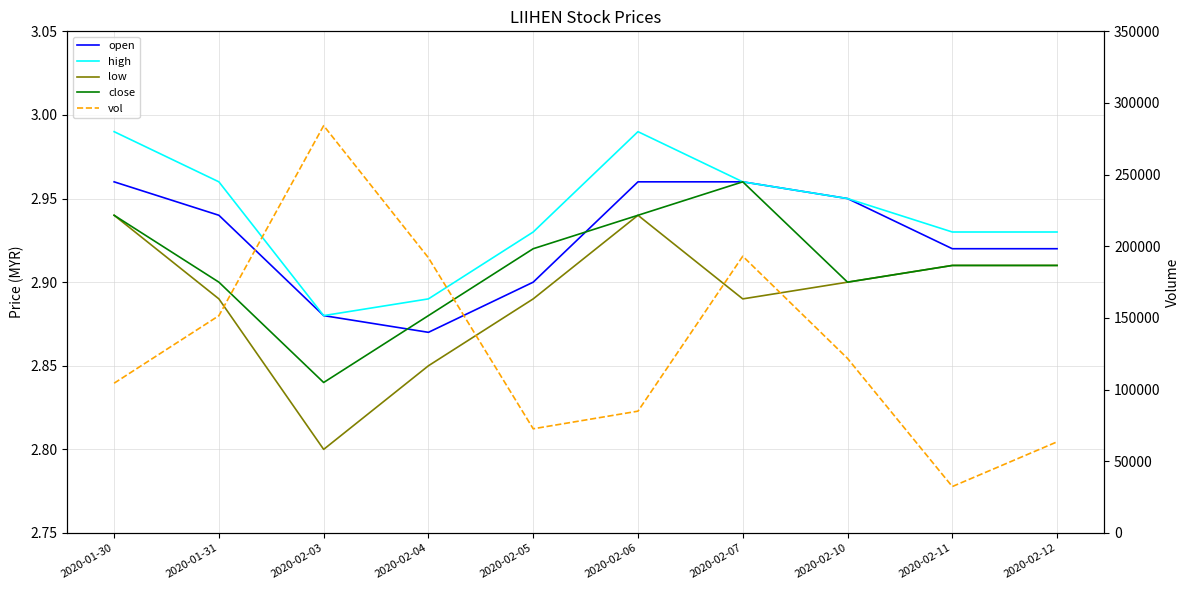

True or false: high and vol cross at least once.

False